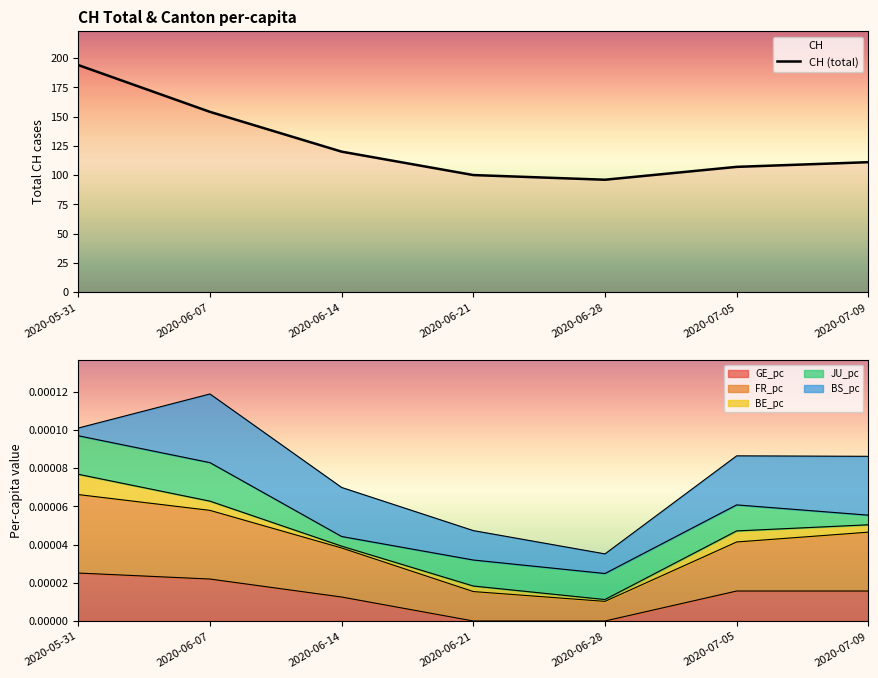

True or false: the data shows 111 at 2020-07-09.

True